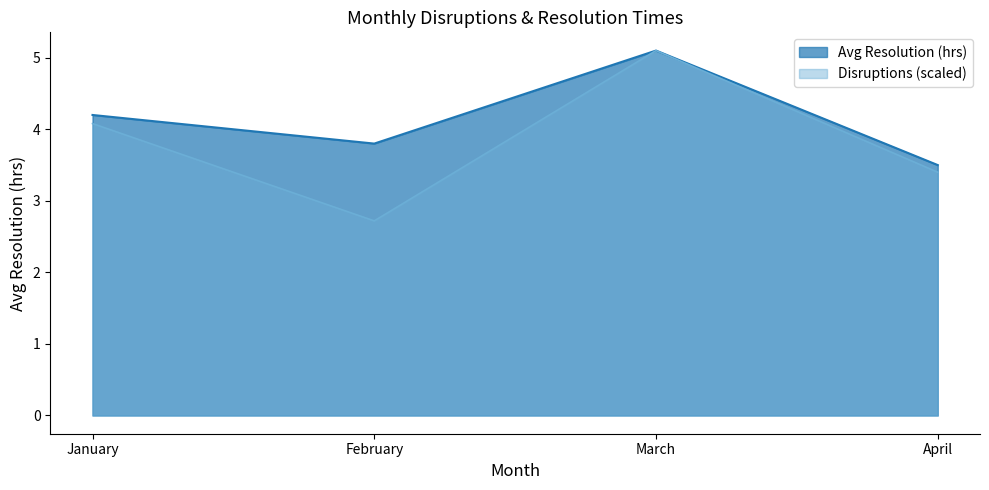

True or false: Avg Resolution (hrs) and Disruptions intersect in this chart.

False